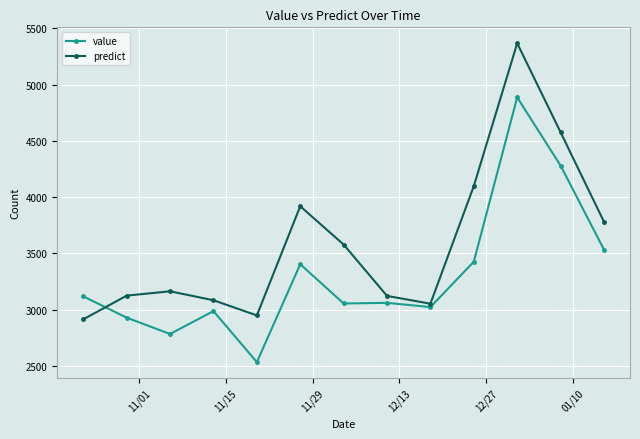

How many data points does each series have?

13